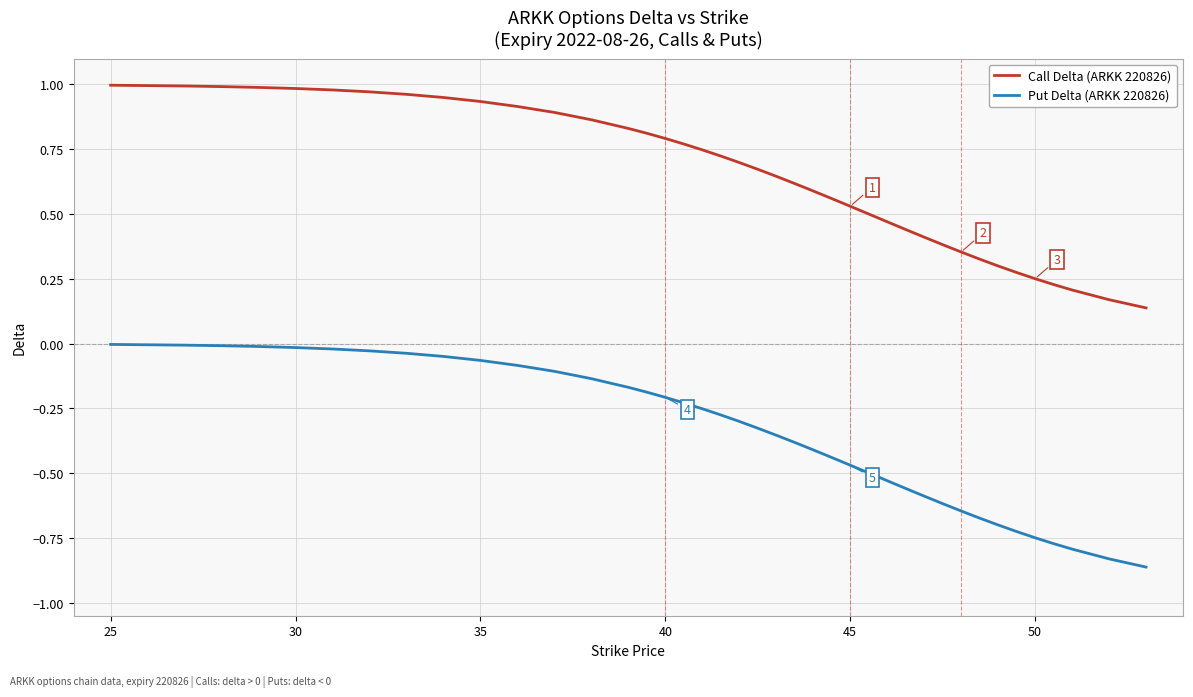

True or false: Call Delta (ARKK 220826) and Put Delta (ARKK 220826) cross at least once.

False